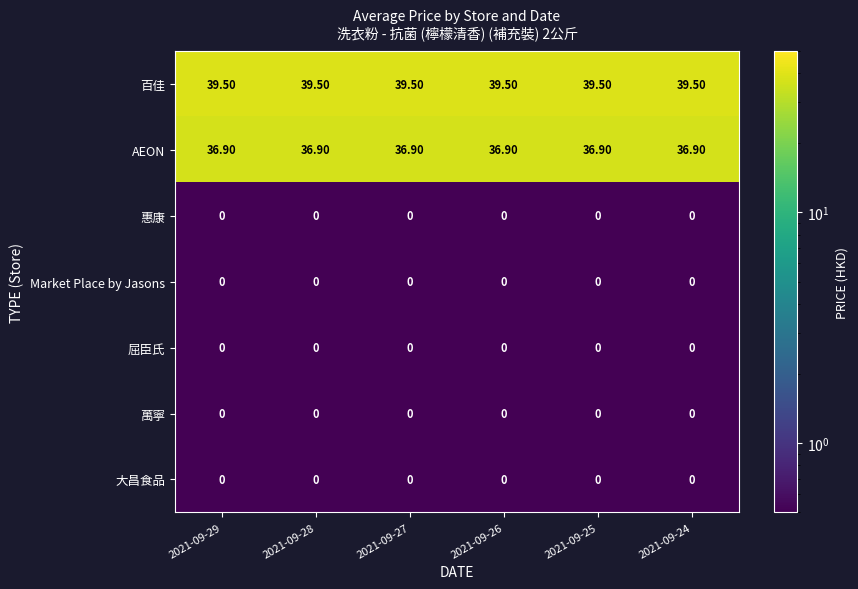

What is the spread (max minus min) of values at 2021-09-27?

39.5